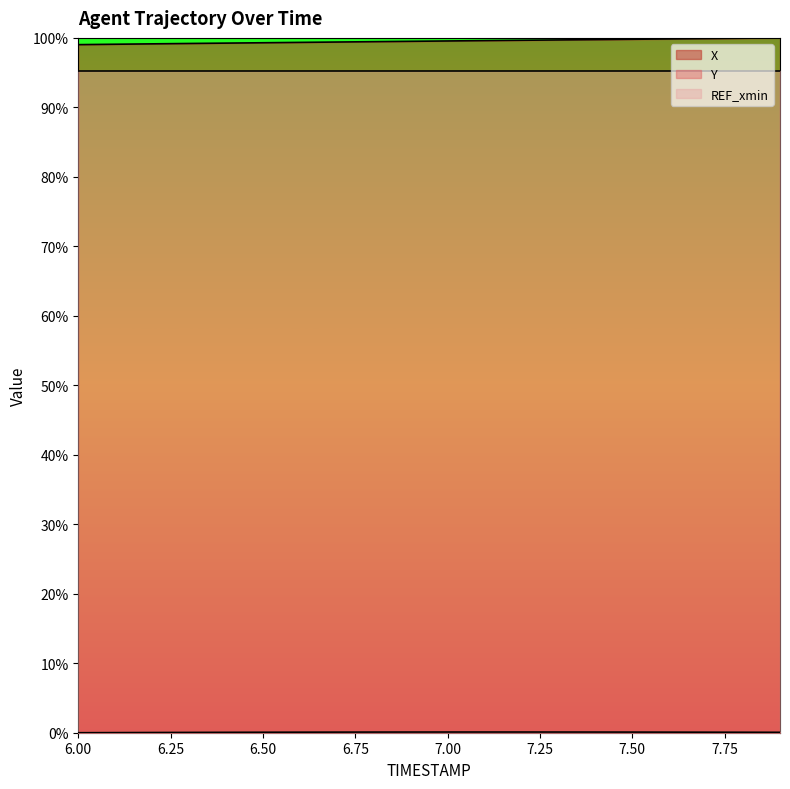

List the series in order of their peak value, lowest first.

Y, X